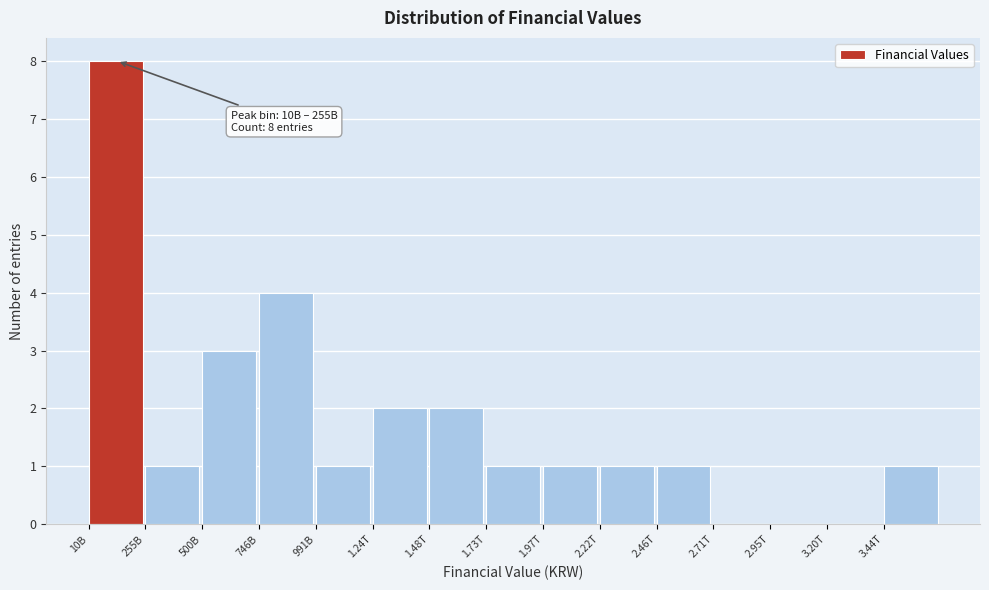

Reading left to right, list all the values displayed in this chart.

10B=8	255B=1	500B=3	746B=4	991B=1	1.24T=2	1.48T=2	1.73T=1	1.97T=1	2.22T=1	2.46T=1	2.71T=0	2.95T=0	3.20T=0	3.44T=1